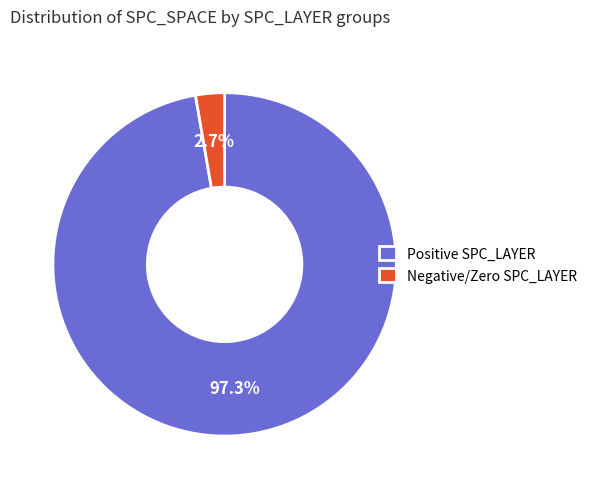

Is there any slice that represents more than half of the pie?

Yes